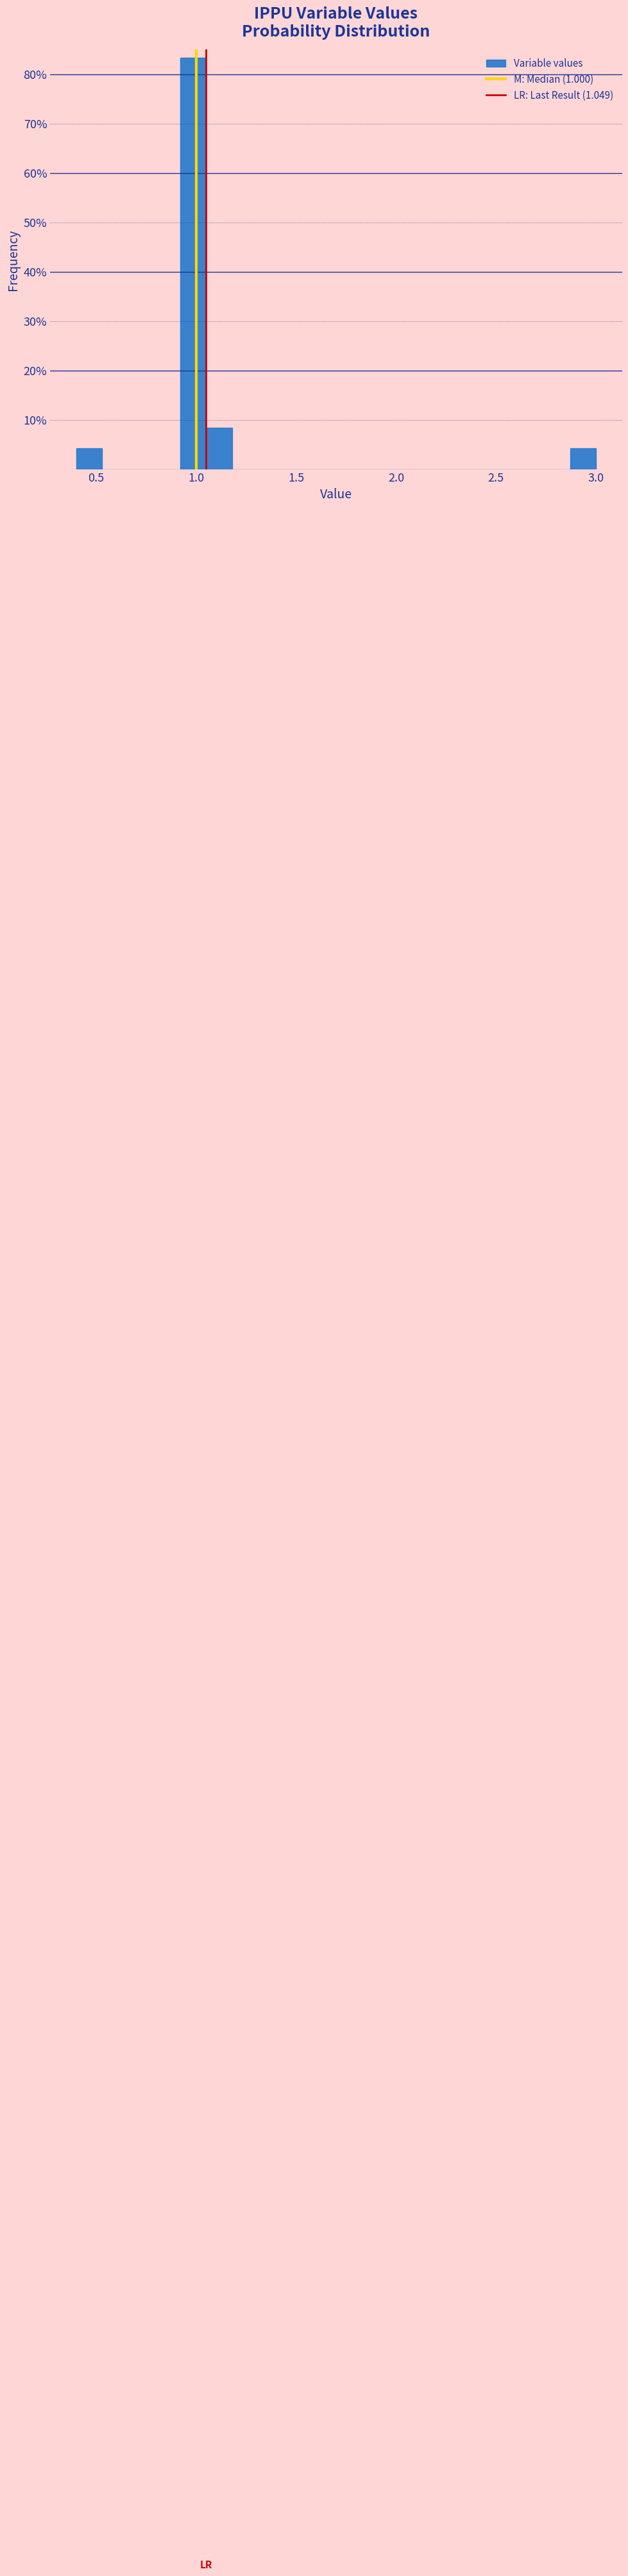

Around what value on the x-axis is the tallest bar? Give the approximate position of its centre, as read against the axis.

1.00